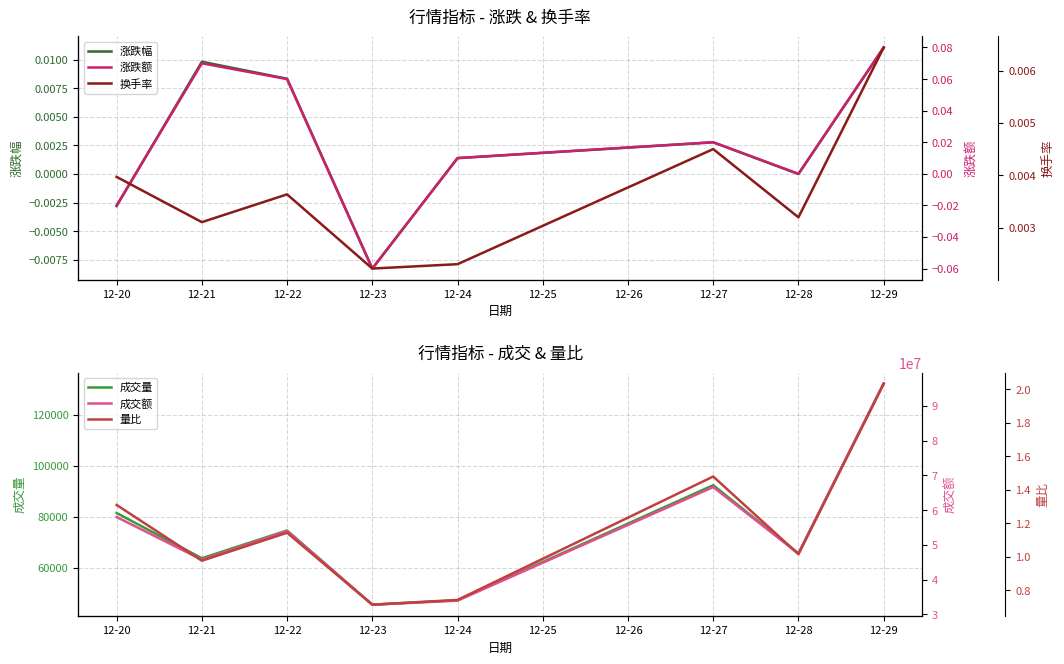

What are all the series names shown in the legend?

涨跌幅, 成交量, 涨跌额, 换手率, 成交额, 量比